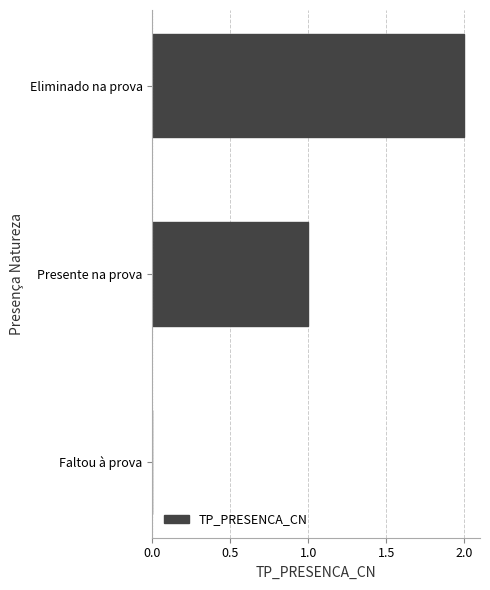

The value at Eliminado na prova is 4. True or false?

False